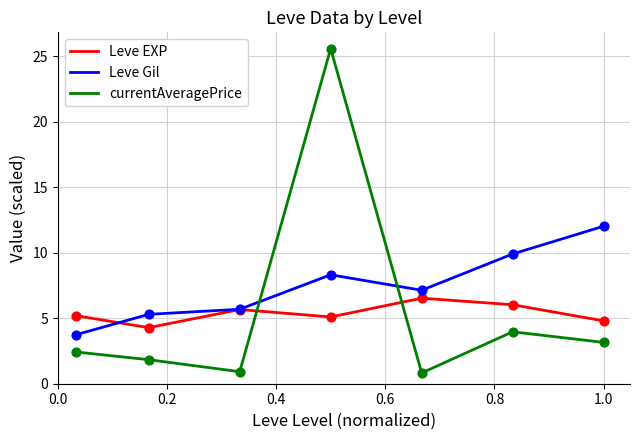

Which series has the largest total across all categories?

Leve Gil